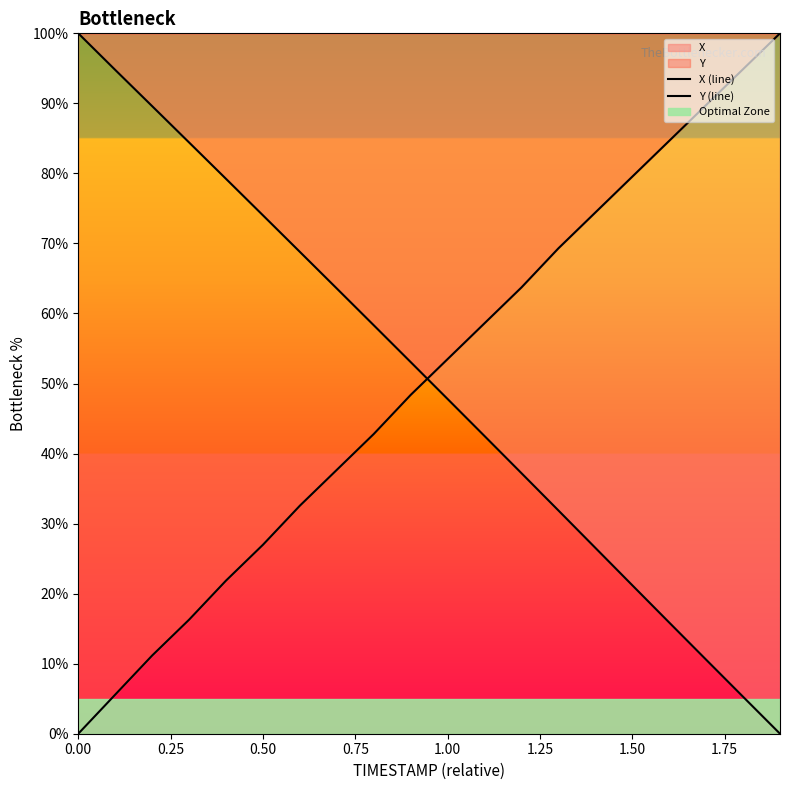

What is the label of the 15th point from the right?

0.50